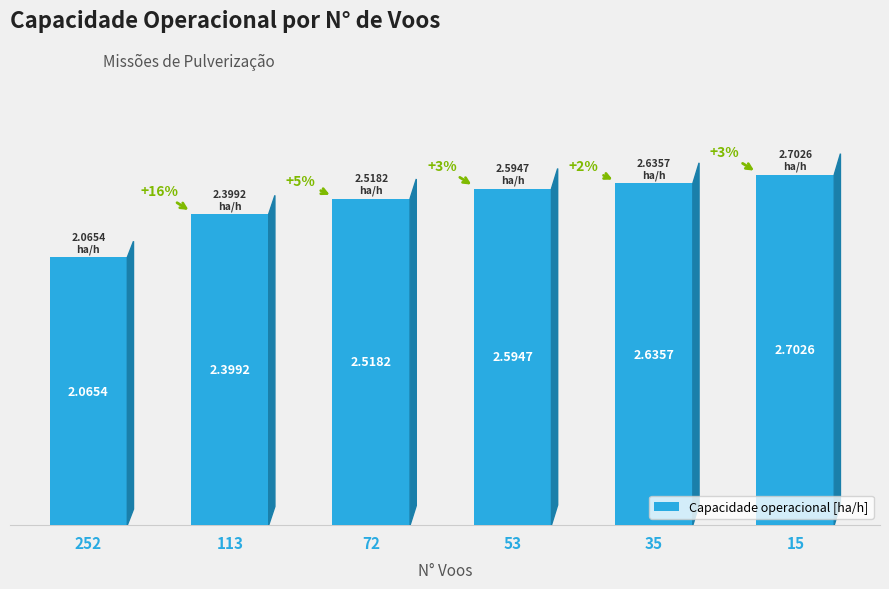

What is the difference between the second highest and minimum values?

0.6